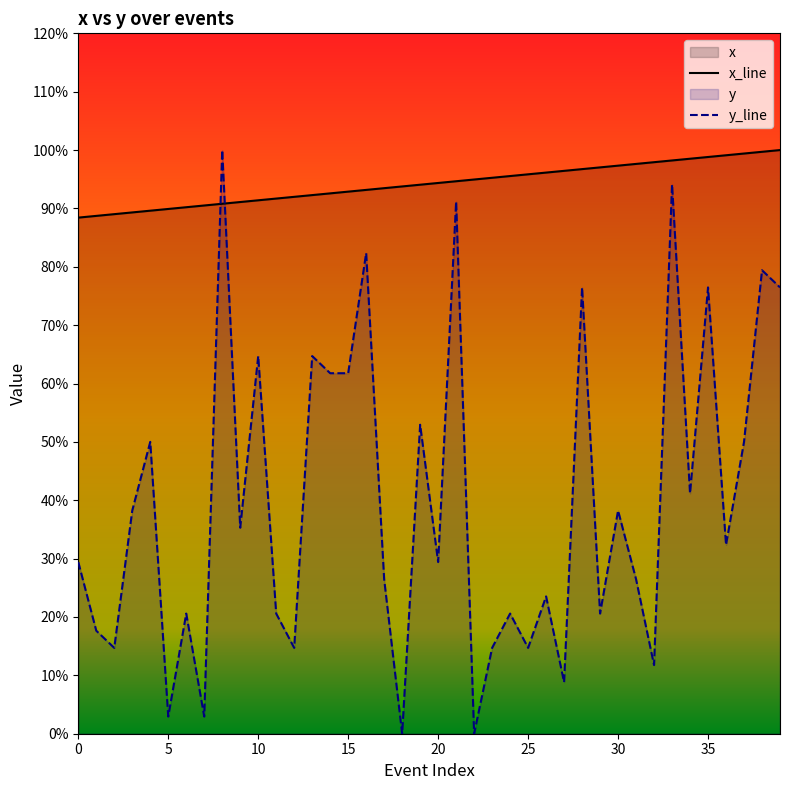

How many values in the y_line series are below 32?

20